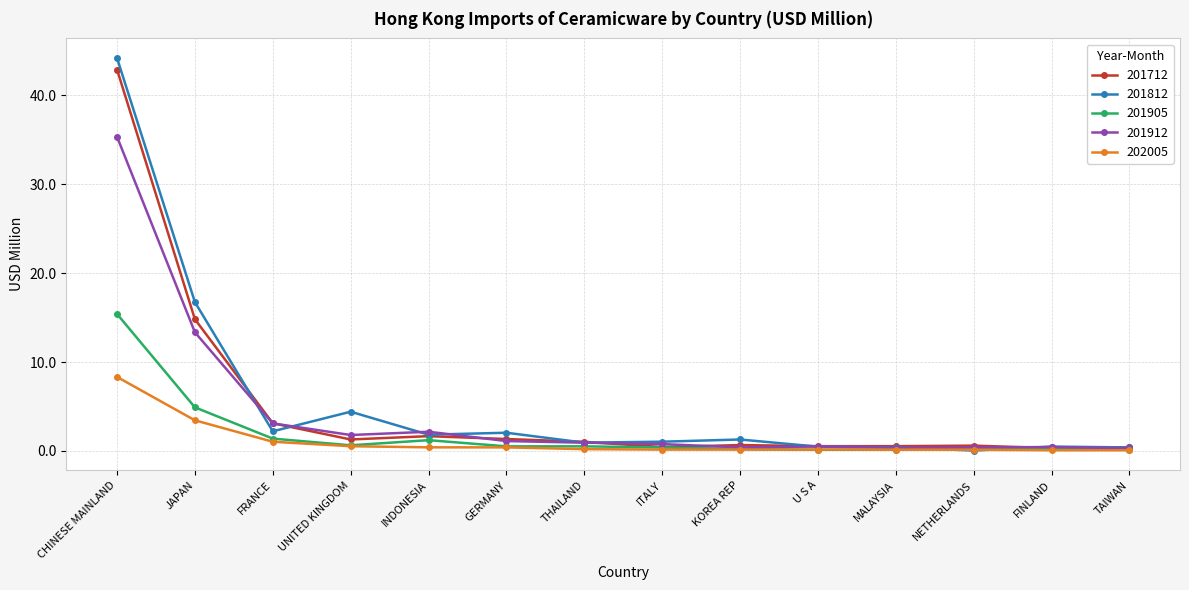

Which category has the highest value in the 201905 series?

CHINESE MAINLAND